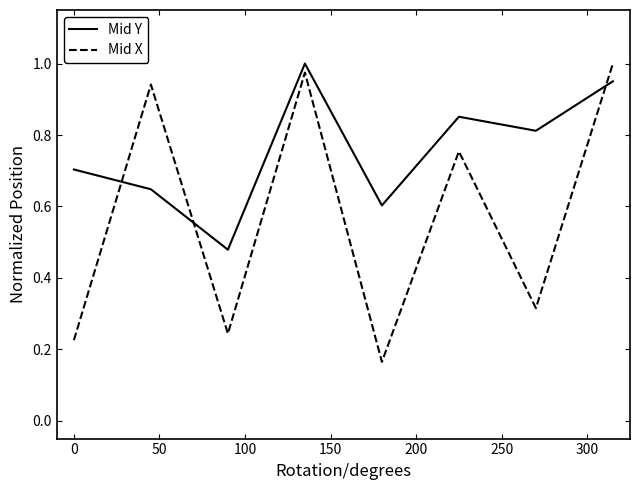

Rank the series by their average value, from lowest to highest.

Mid X, Mid Y